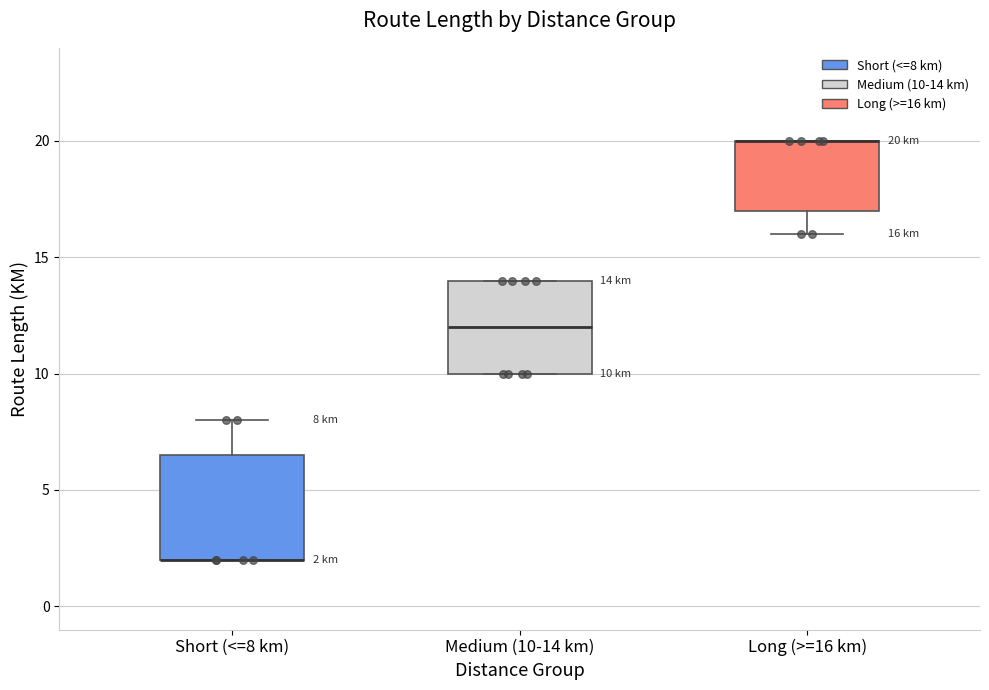

Comparing the boxes themselves (not the whiskers), which one is the tallest?

Short (<=8 km)